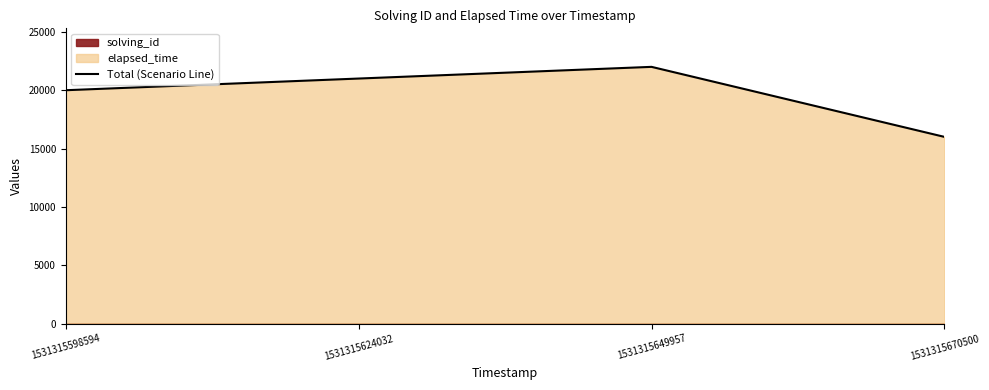

What is the change in value from 1531315598594 to 1531315624032?

+1001